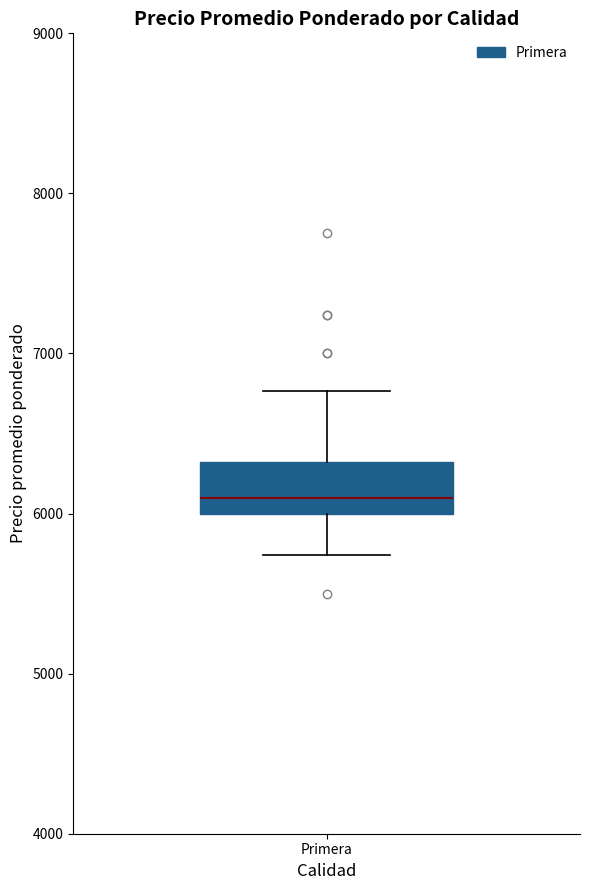

Where does the median line of the box for Primera sit on the y-axis? The values are not printed on the chart, so give them approximately, as read against the axis.

6100